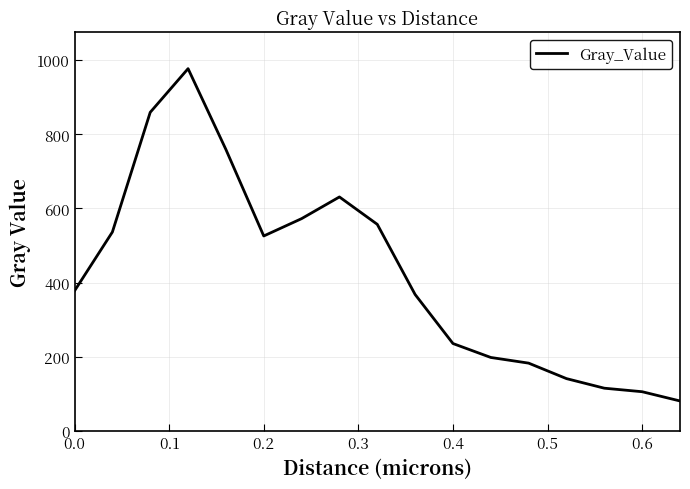

What is the difference between the maximum and minimum values?

896.6